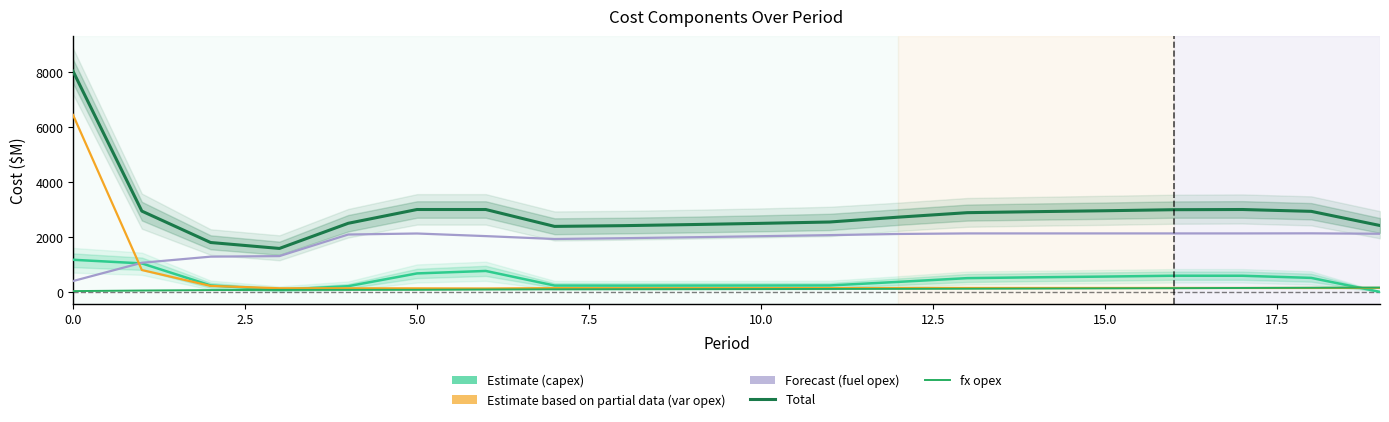

Is it true that capex equals 315 at 11?

False